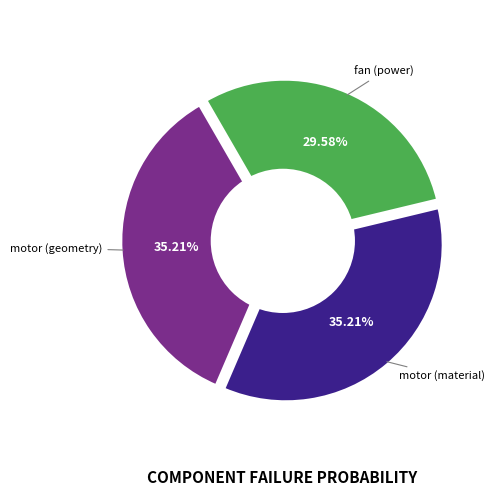

Which category has the smallest portion of the pie?

fan (power)